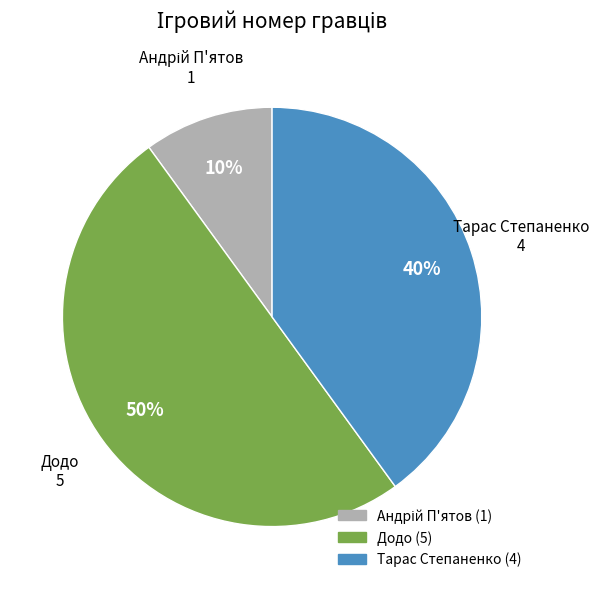

To the nearest percent, what is the average slice percentage?

33%